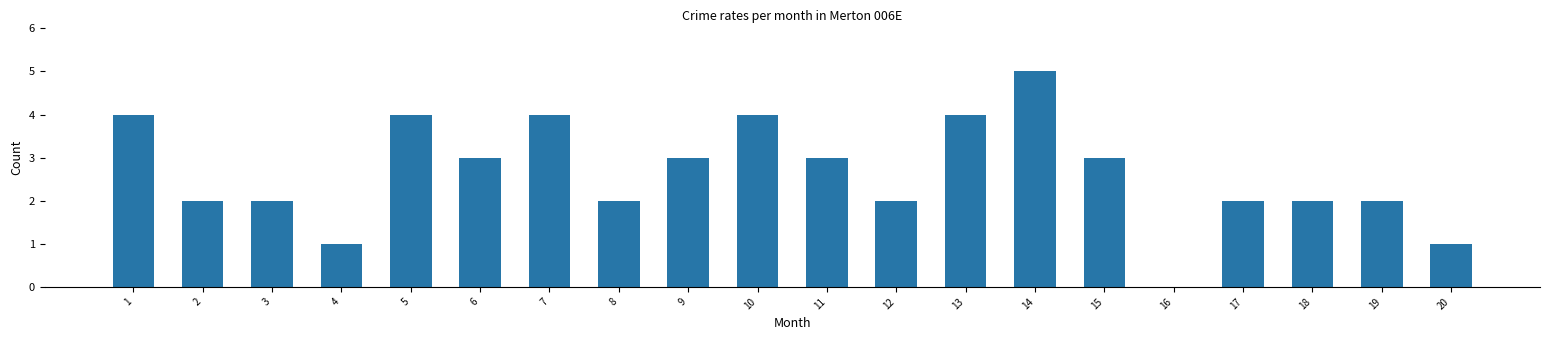

Which category has the highest value across all series?

14